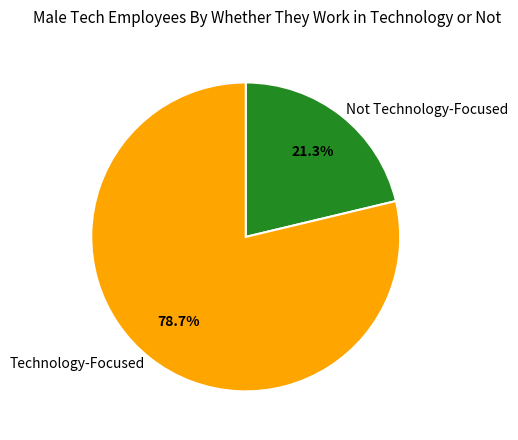

Combined, what portion of the pie is Not Technology-Focused and Technology-Focused?

100.0%